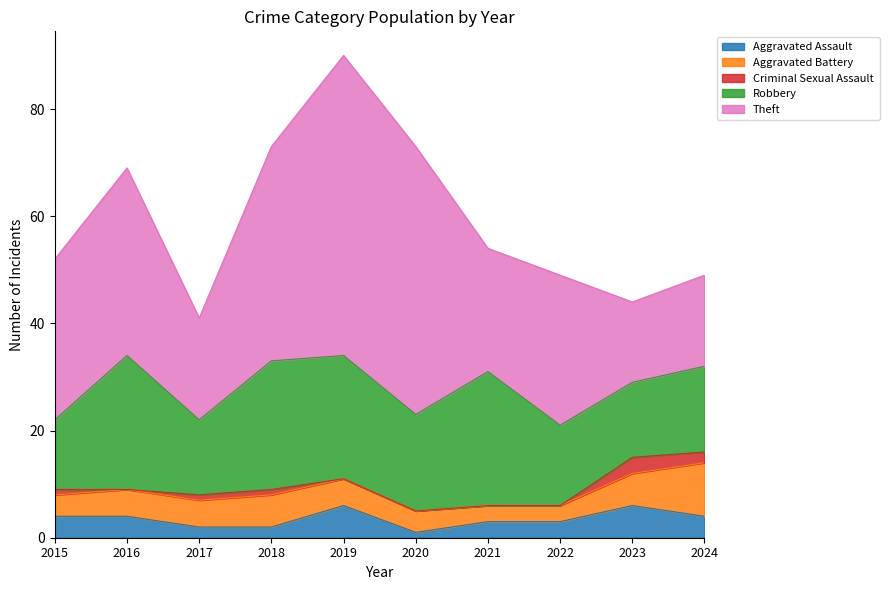

At which category is the sum across all series the highest?

2019